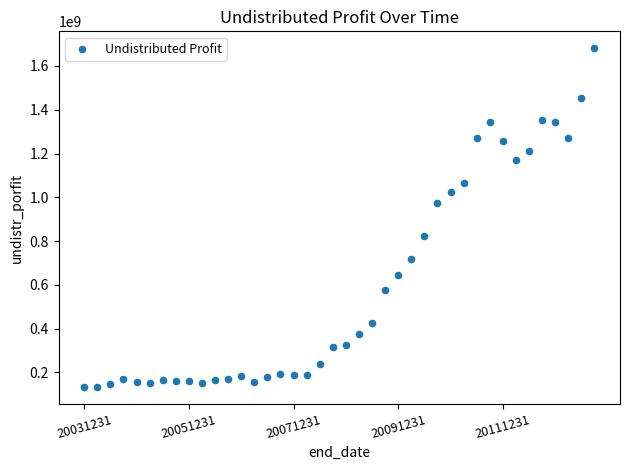

What Y value in the scatter plot is closest to 907700825?

972707030.9